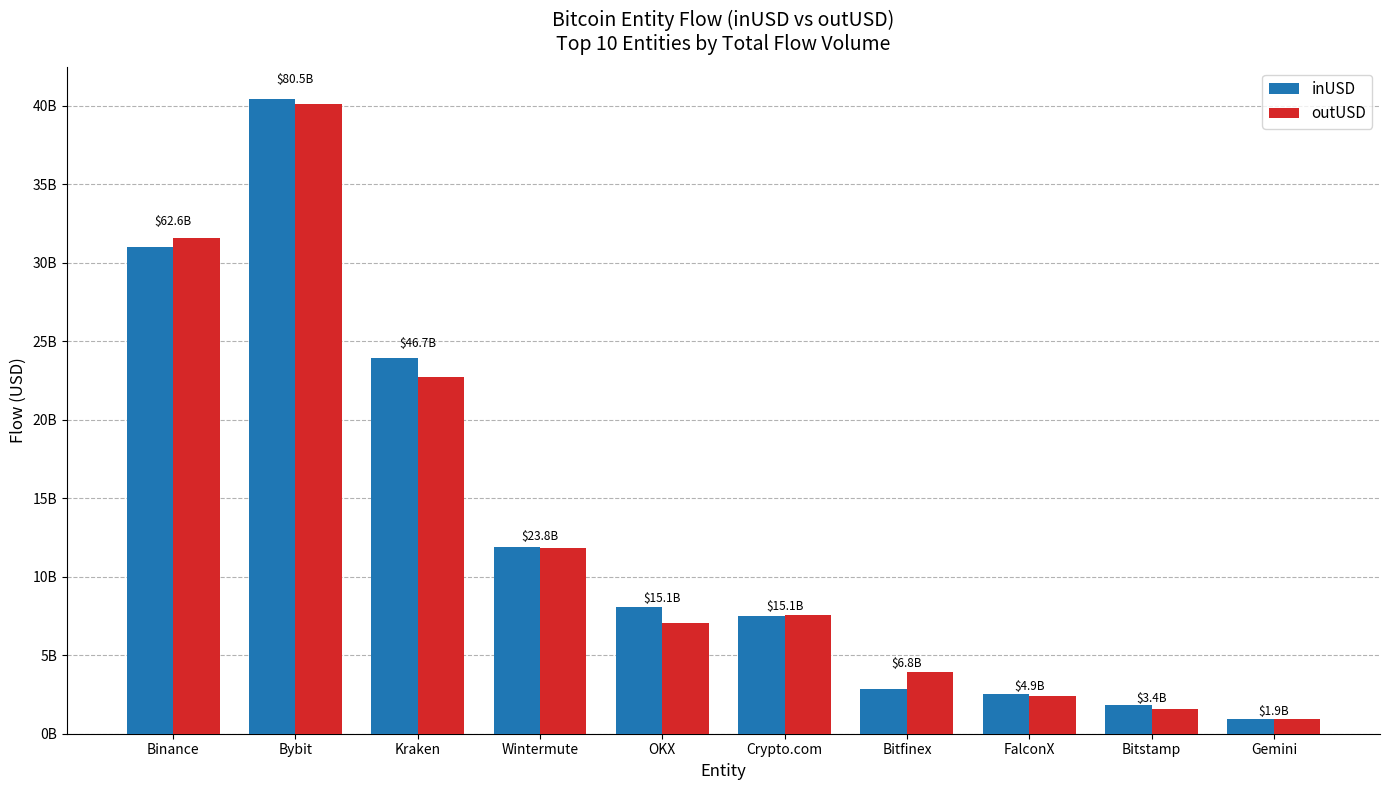

What are all the series names shown in the legend?

inUSD, outUSD